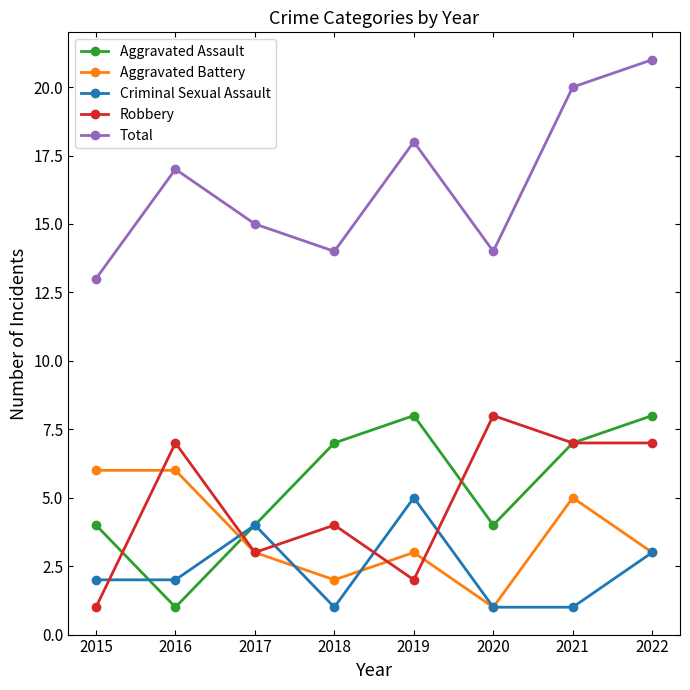

What is the average value of the Aggravated Assault series?

5